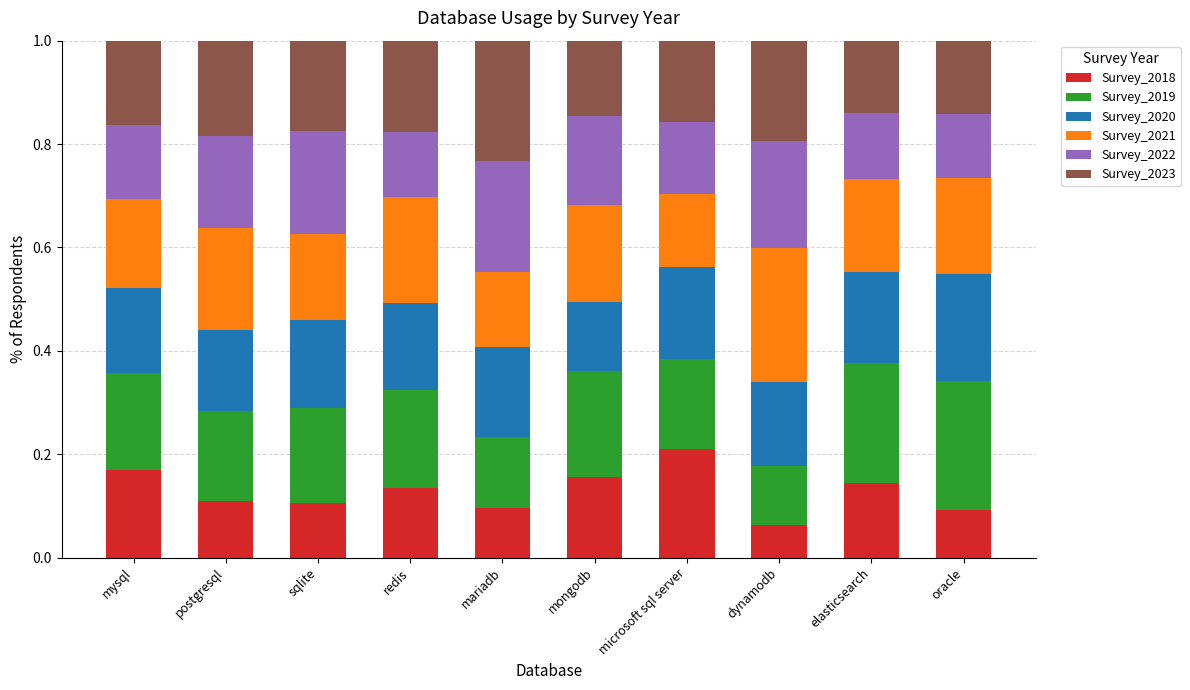

Which category has the lowest value in the Survey_2018 series?

dynamodb